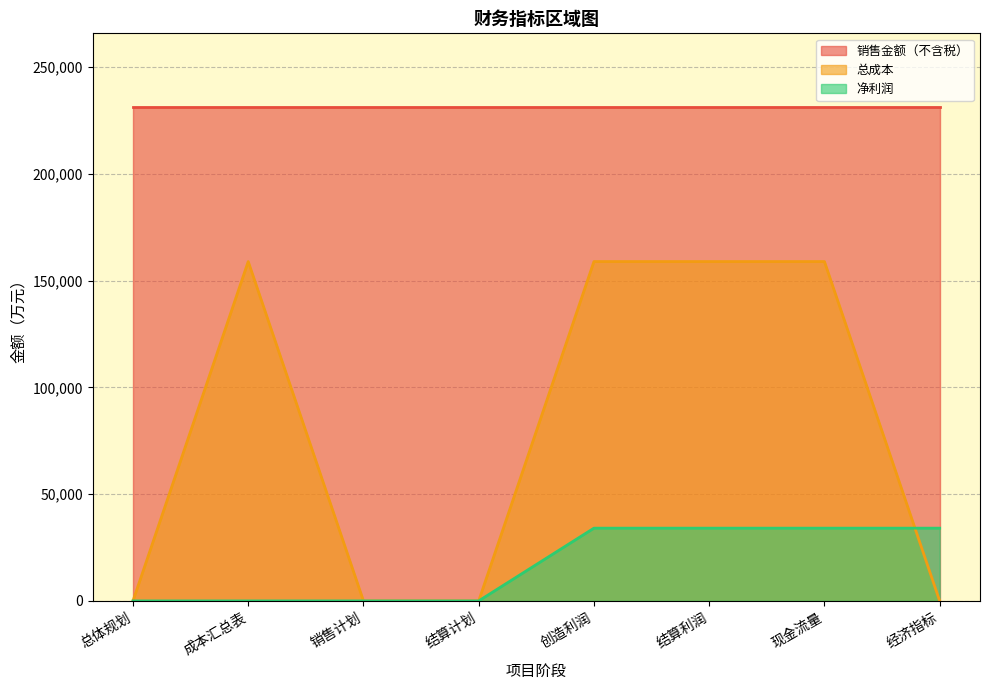

Which label corresponds to the smallest value in the chart?

总体规划